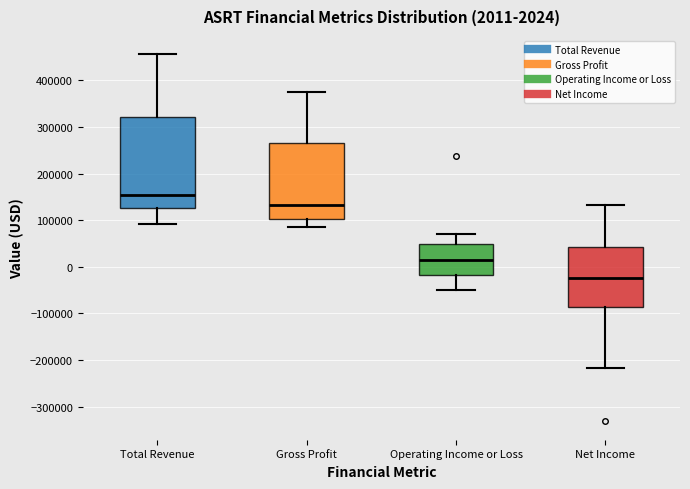

Comparing the boxes themselves (not the whiskers), which one is the tallest?

Total Revenue